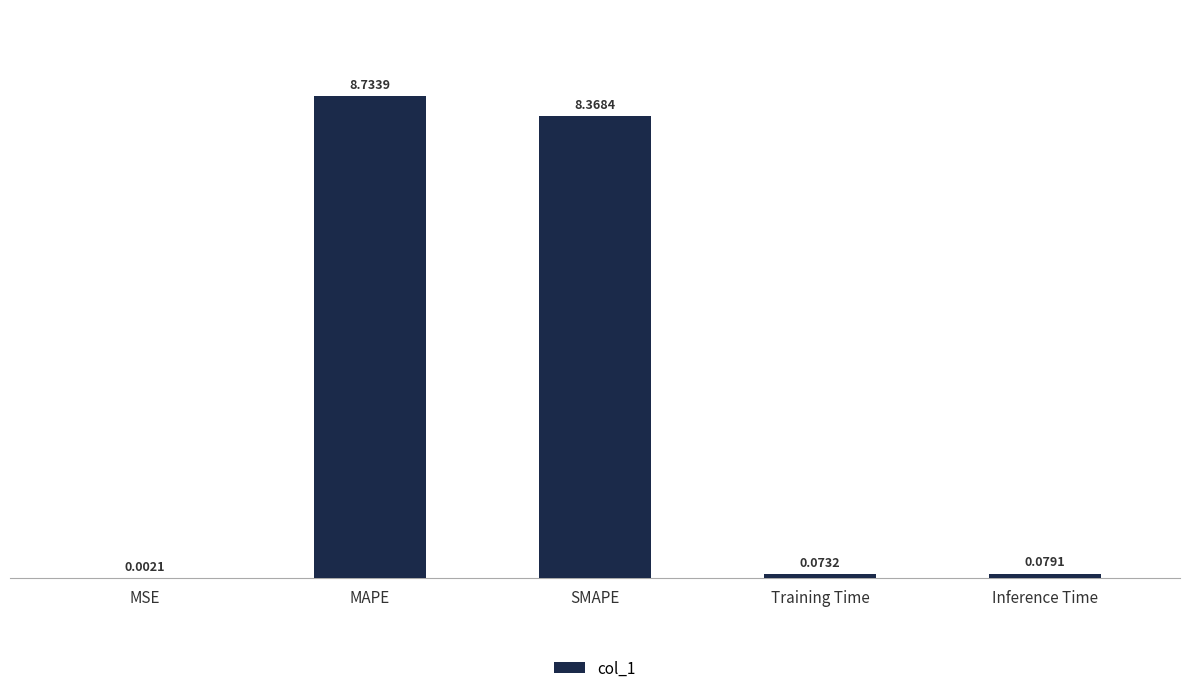

What is the average value?

3.5